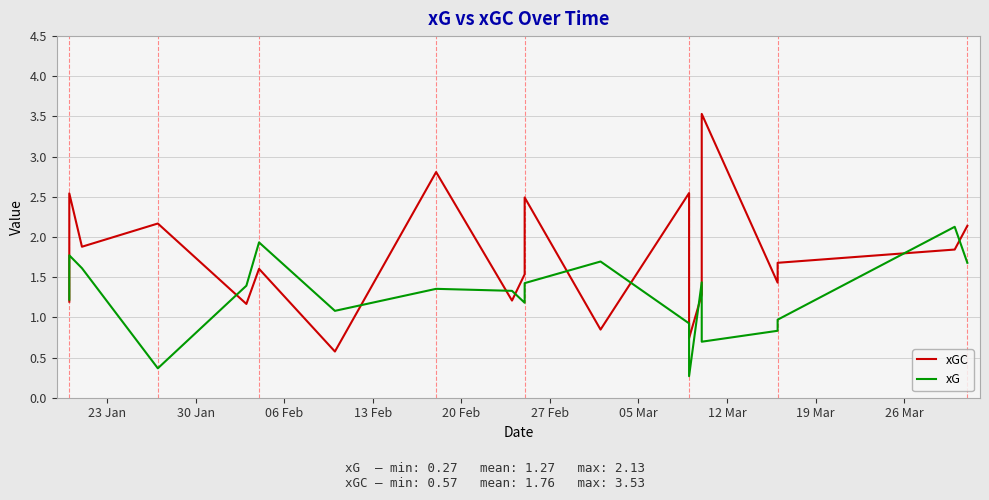

Which series has the largest total across all categories?

xGC